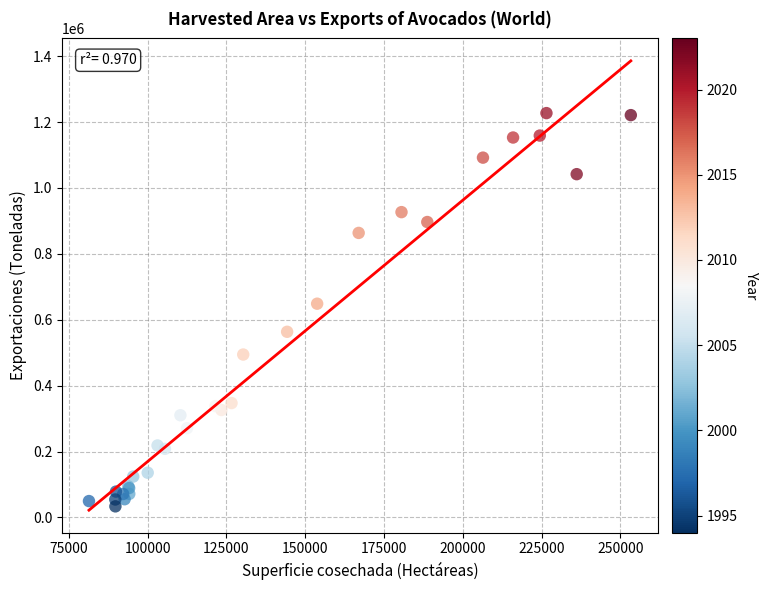

What Y value in the scatter plot is closest to 630410?

648728.9